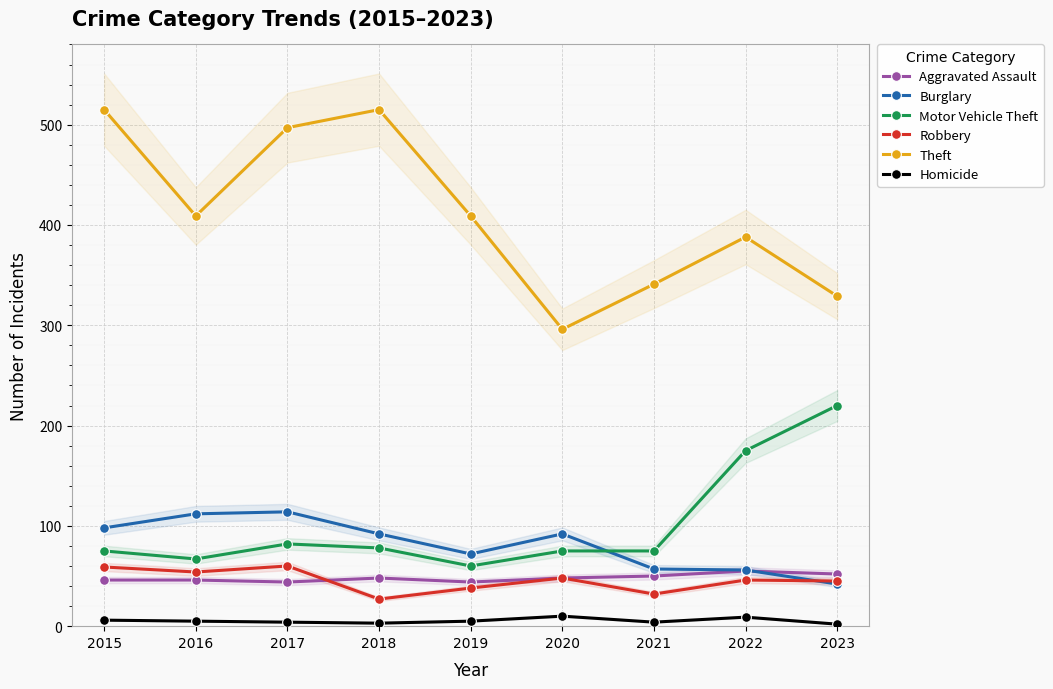

Count the number of categories in the chart.

9